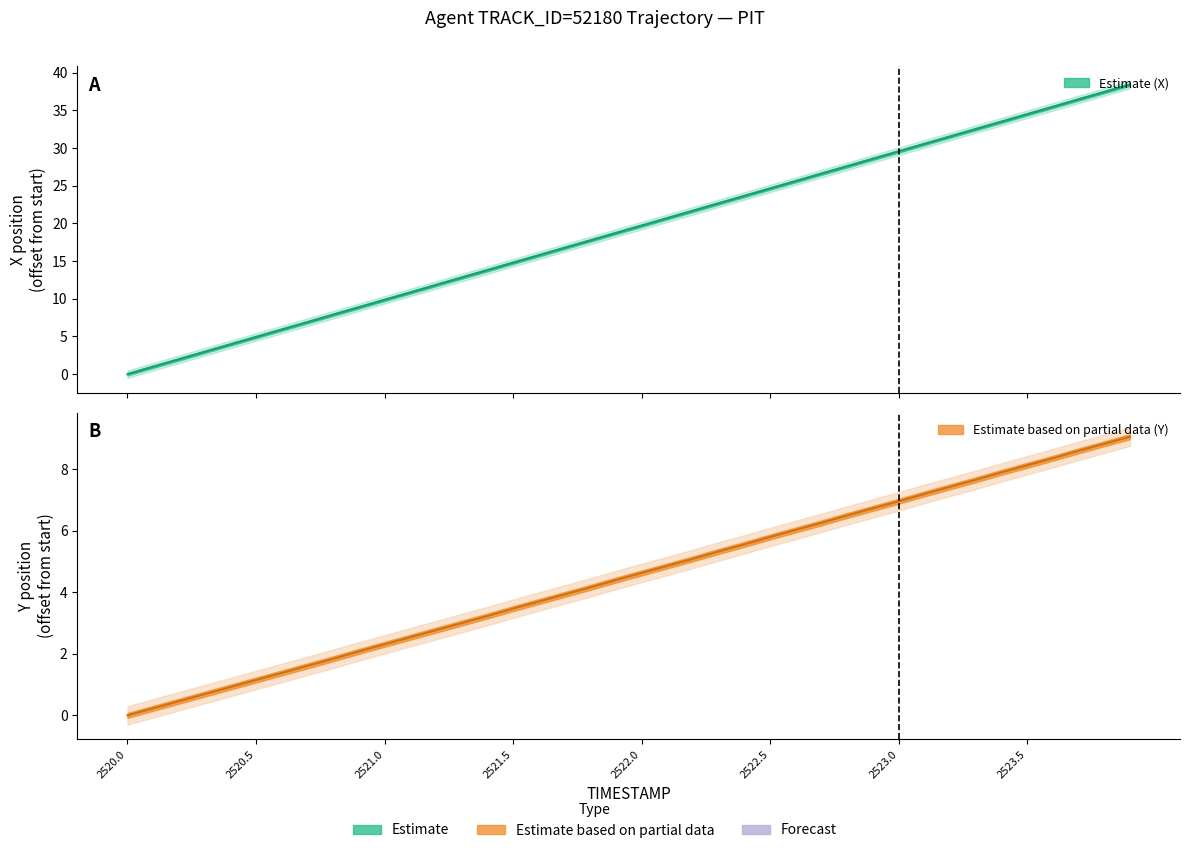

List the series in order of their overall mean, highest first.

X, Y